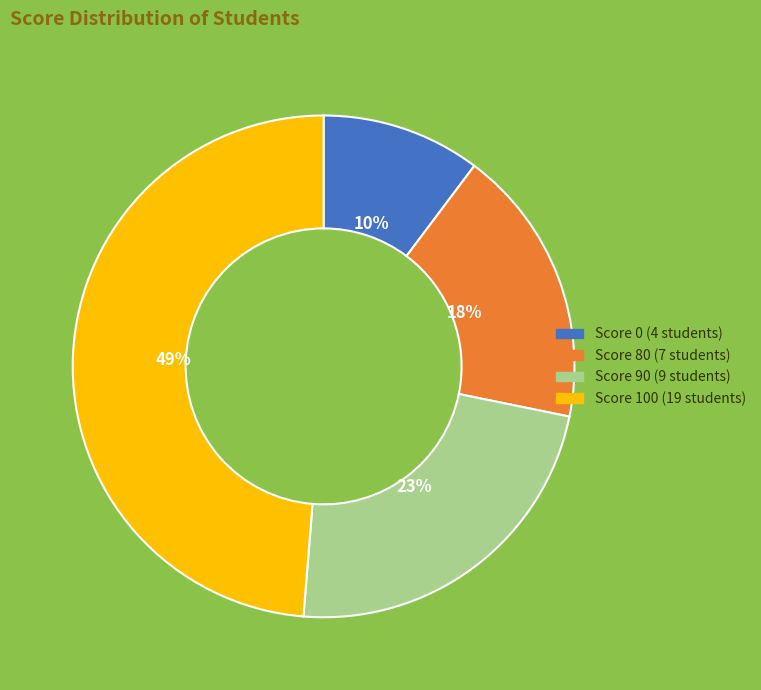

Is there a majority slice in this chart?

No